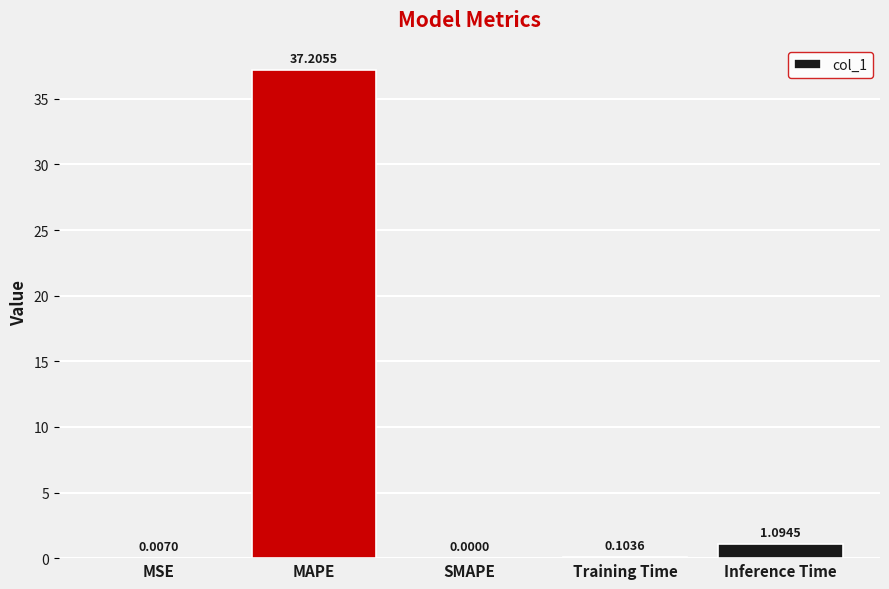

At which category does the chart reach its peak across all series?

MAPE